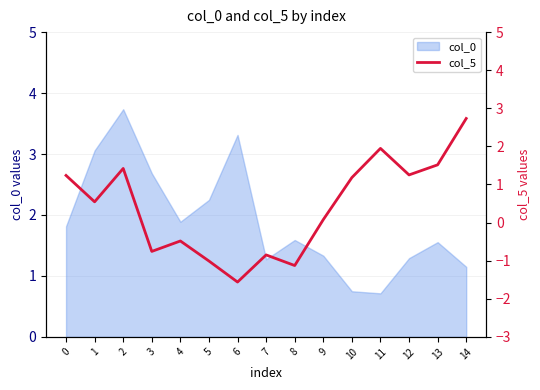

Does the chart display data point markers on the line(s)?

No